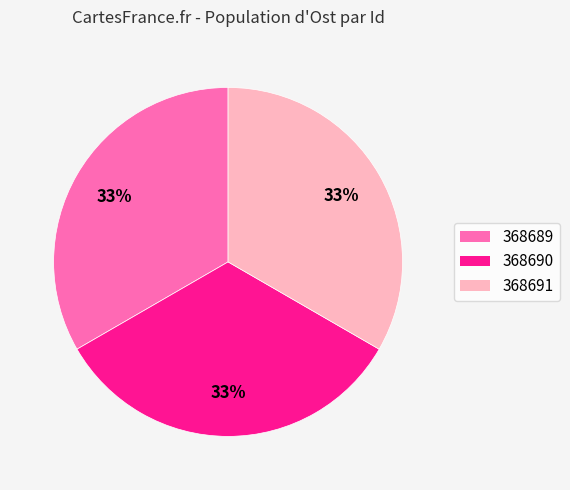

How many slices are in this pie chart?

3